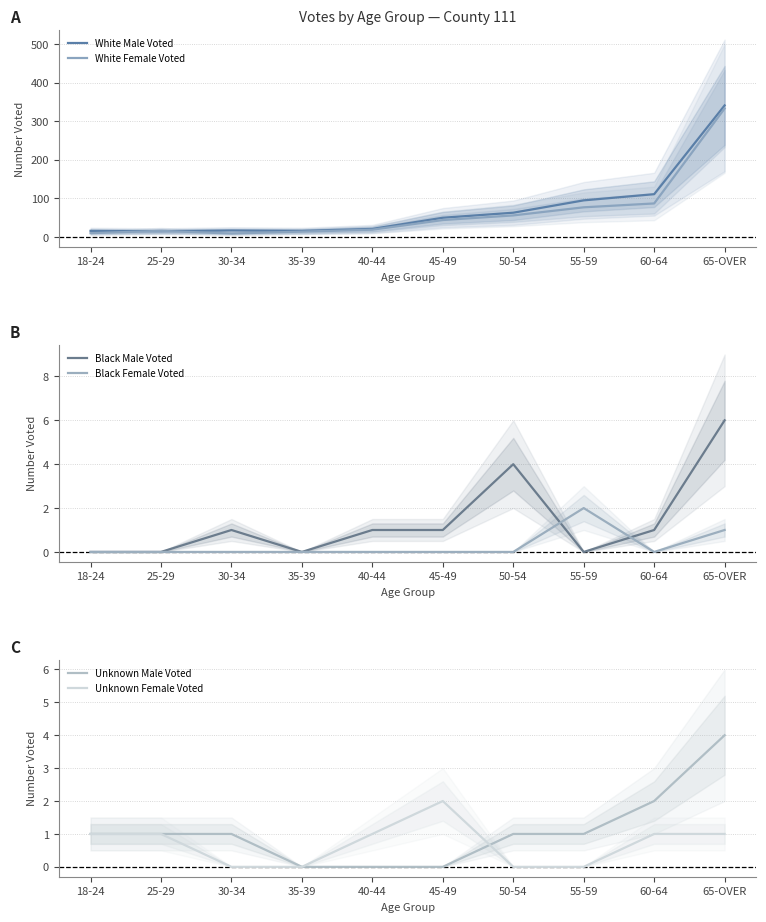

At which label does Black Male Voted reach its minimum?

18-24